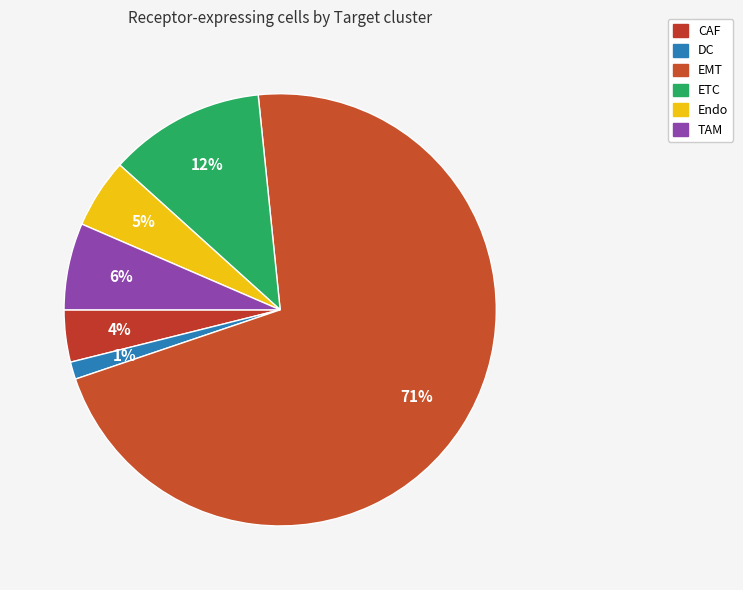

How many slices are in this pie chart?

6